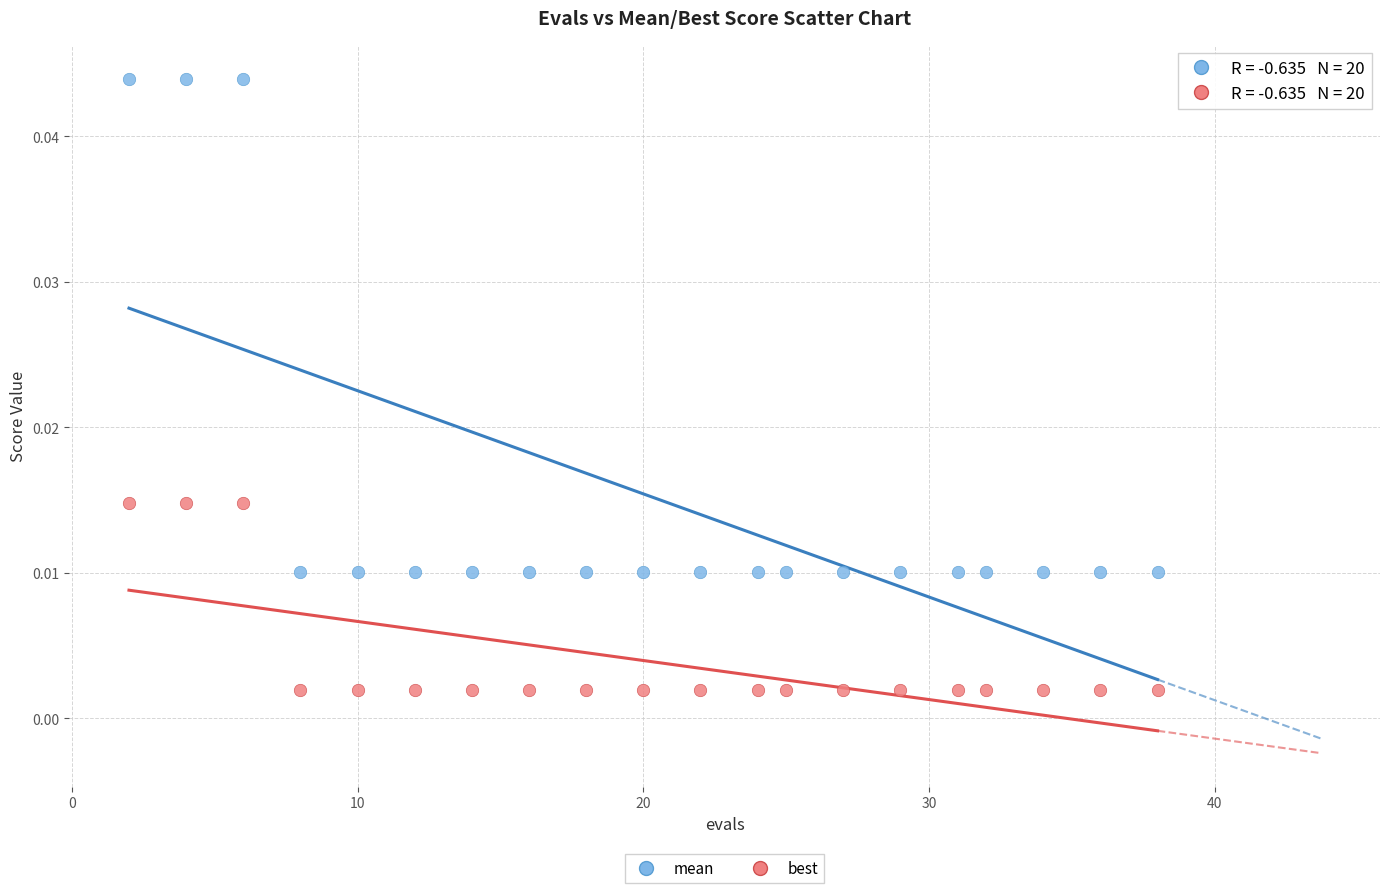

Which series contains the lowest Y value?

best